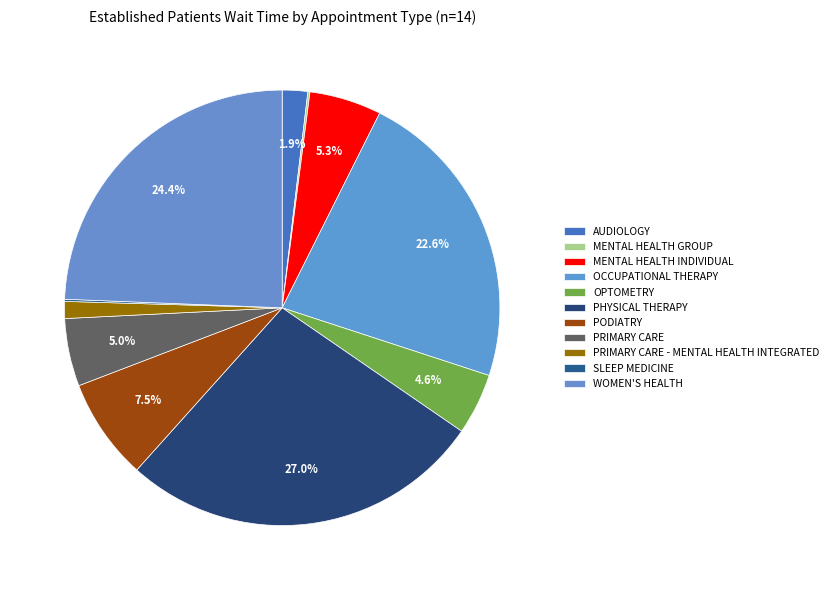

To the nearest percent, what is the difference between the PHYSICAL THERAPY and SLEEP MEDICINE slice percentages?

27%